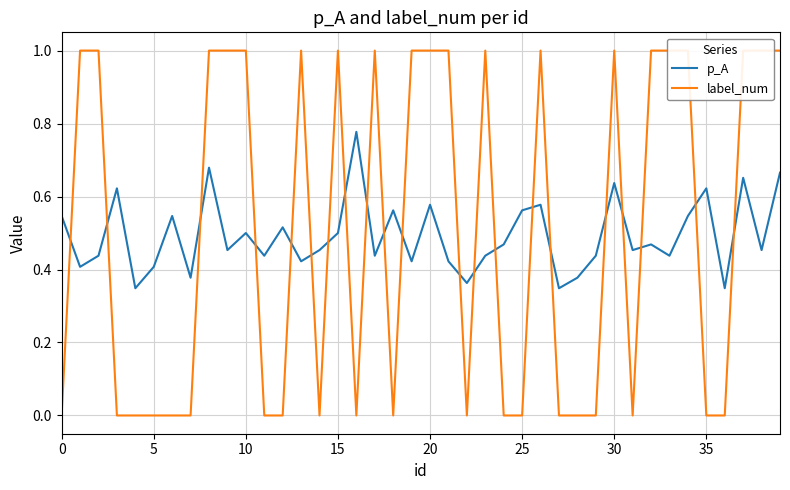

What is the approximate value of p_A at 0?

0.5